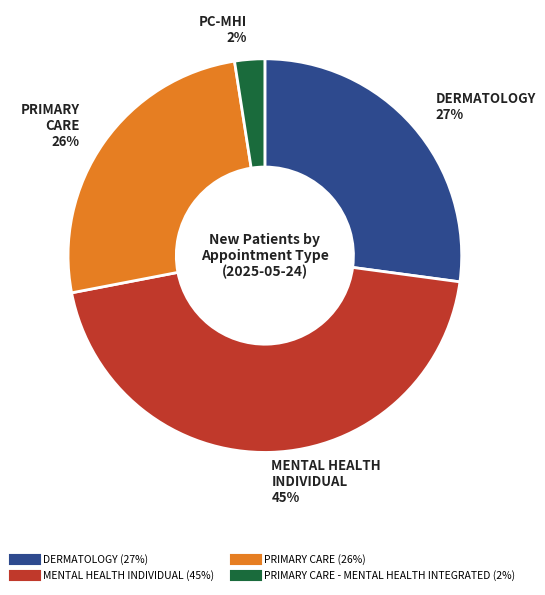

Does any single category account for the majority?

No